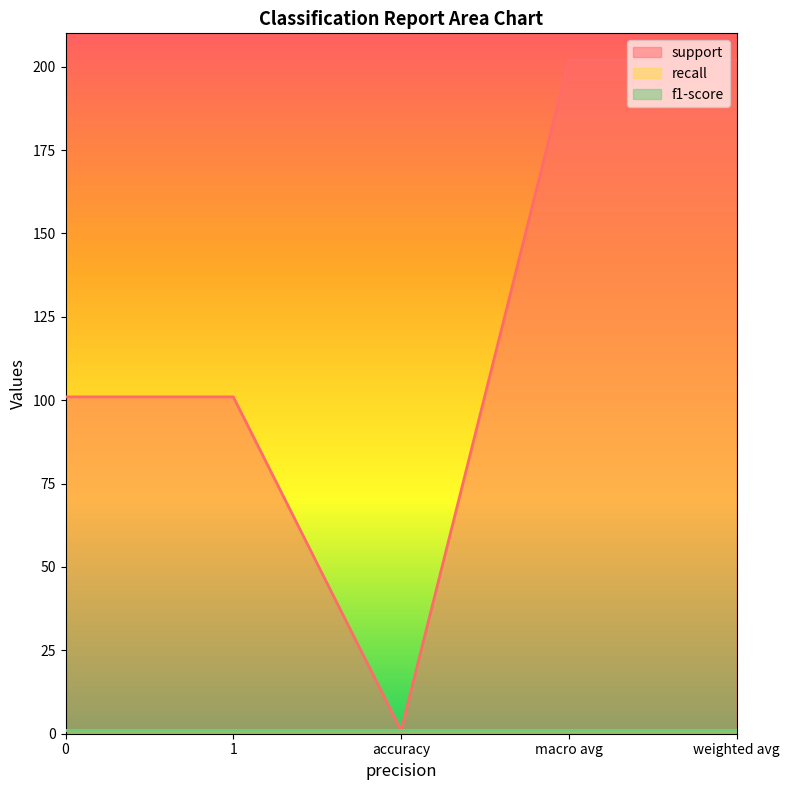

Count the number of data series in this chart.

3